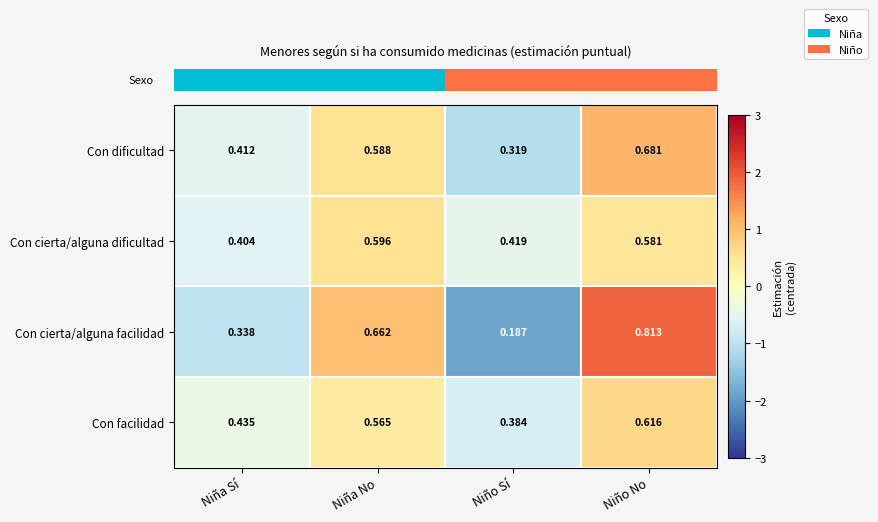

At which category is the sum across all series the highest?

Niño No